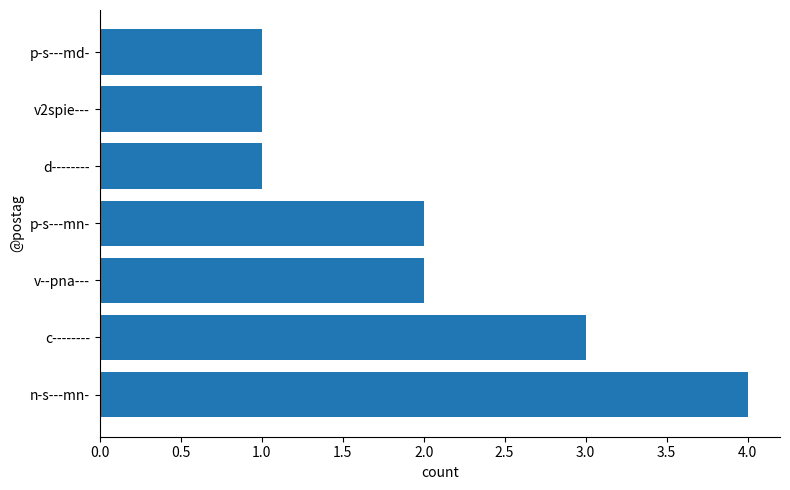

Reading top to bottom, extract all data points from this chart.

p-s---md-=1	v2spie---=1	d--------=1	p-s---mn-=2	v--pna---=2	c--------=3	n-s---mn-=4